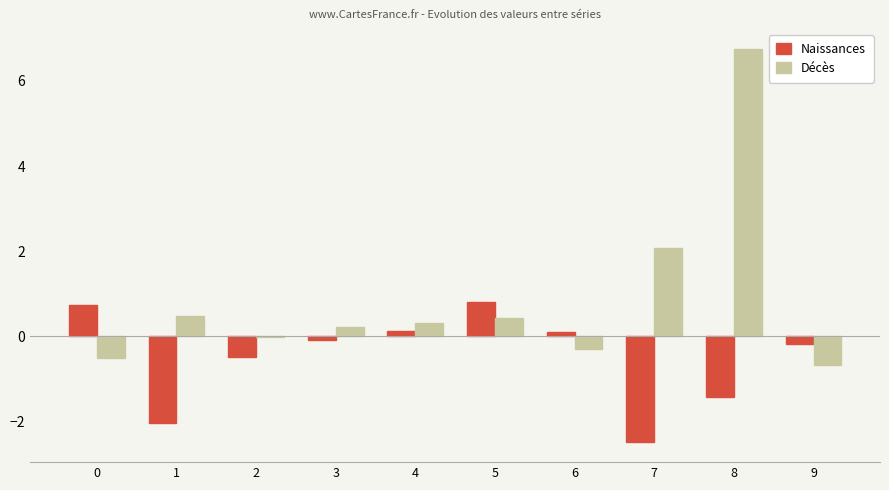

True or false: Décès has a value of 0.2 at 3.

True